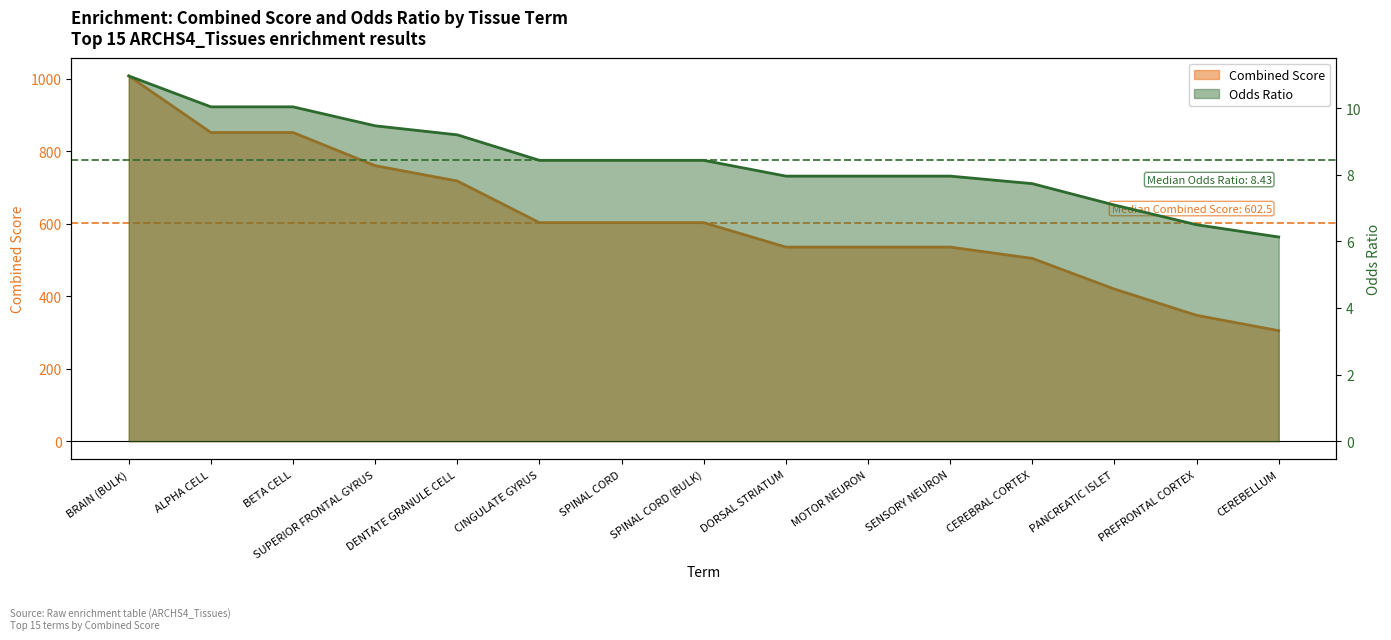

Which series changed the most between PANCREATIC ISLET and CEREBELLUM?

Combined Score